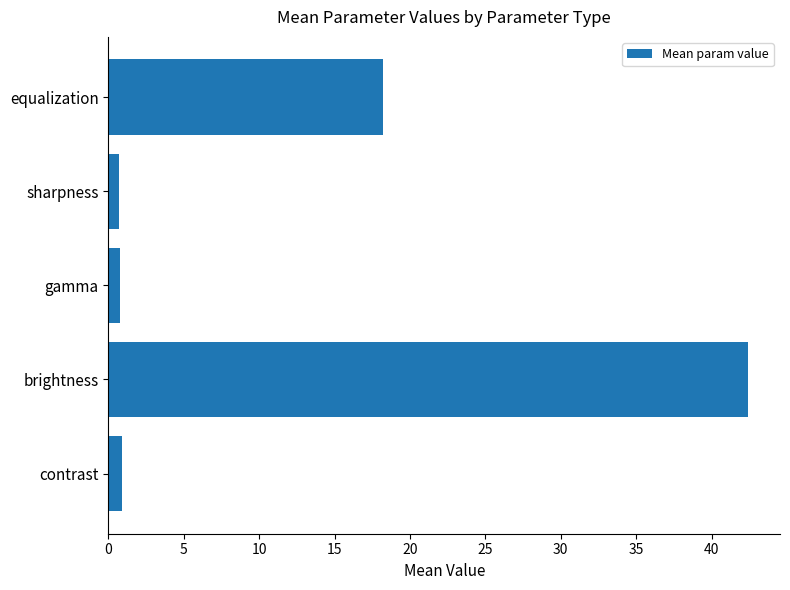

What is the difference between the maximum and minimum values?

41.7